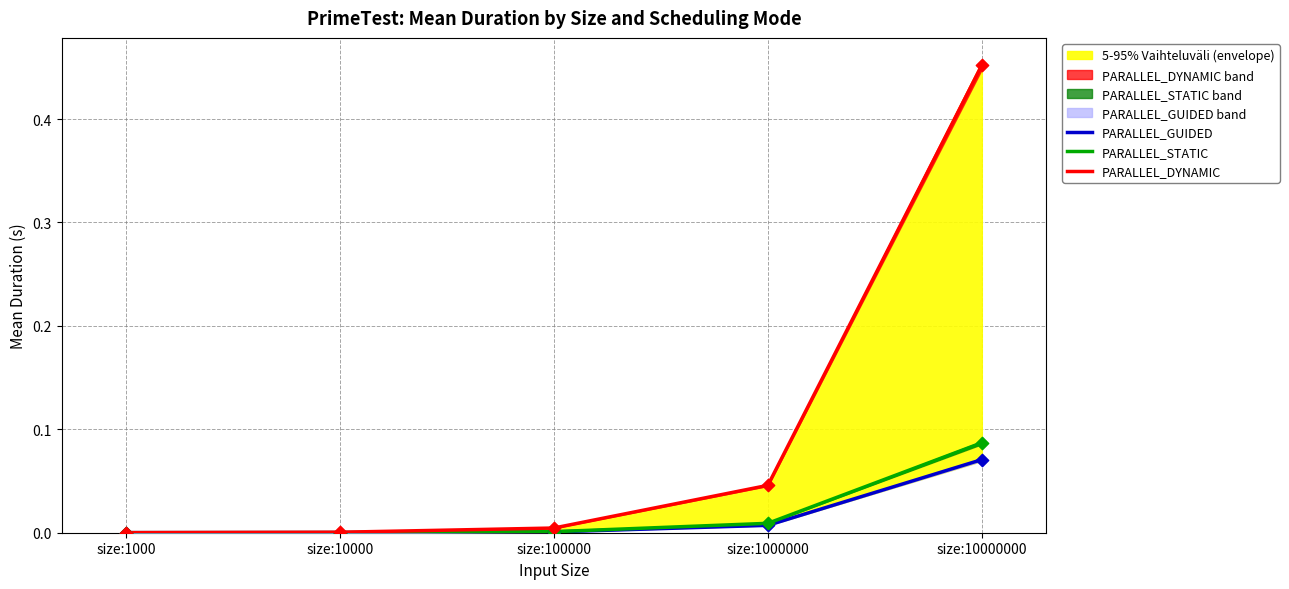

At how many categories does at least one series exceed 0?

5